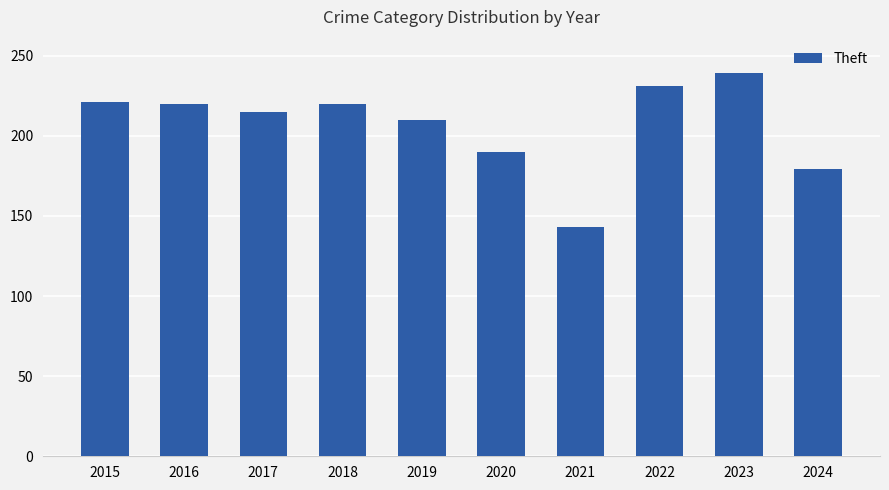

Which category has the highest value across all series?

2023